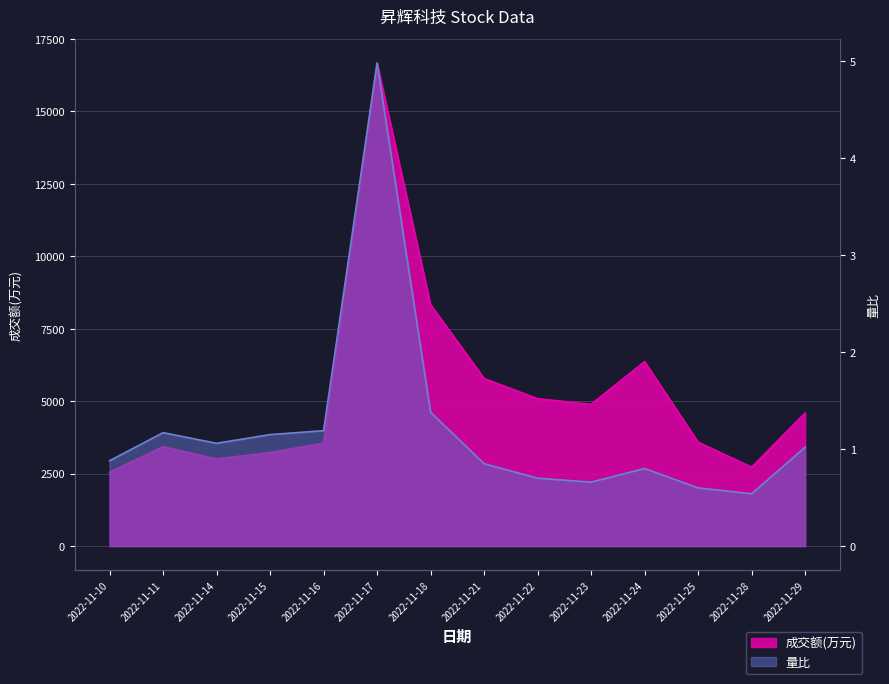

Which category has the lowest value across all series?

2022-11-28